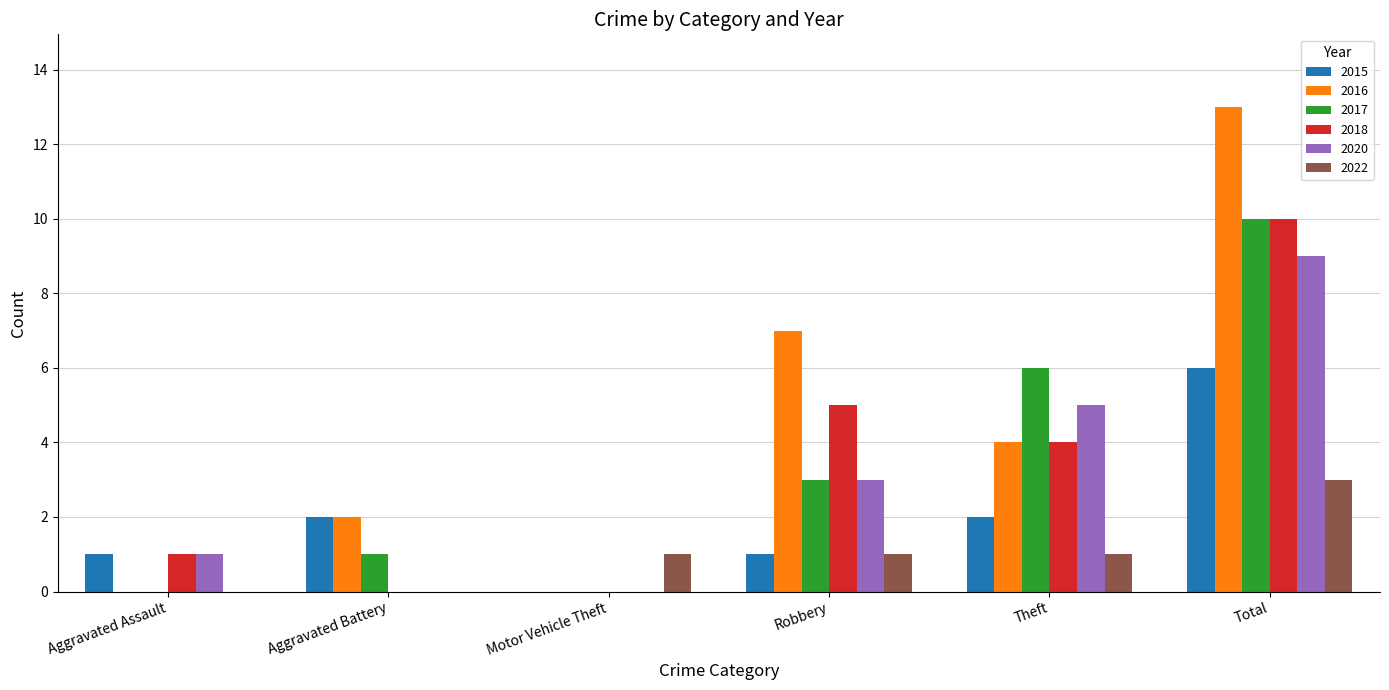

Is the value of 2020 at Aggravated Assault greater than the value of 2016 at Theft?

No